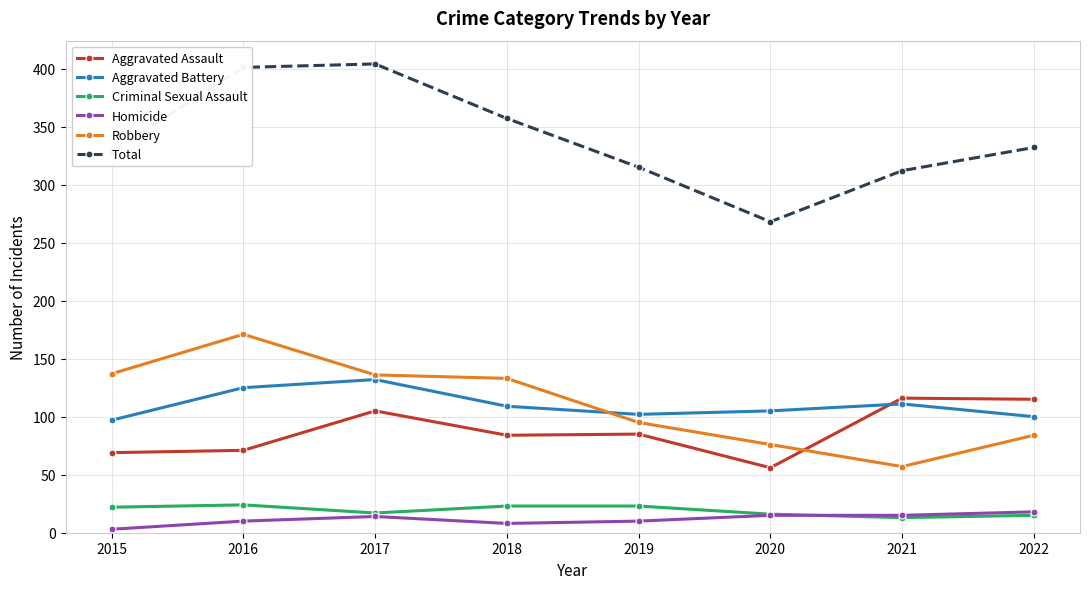

At how many categories does at least one series exceed 5?

8